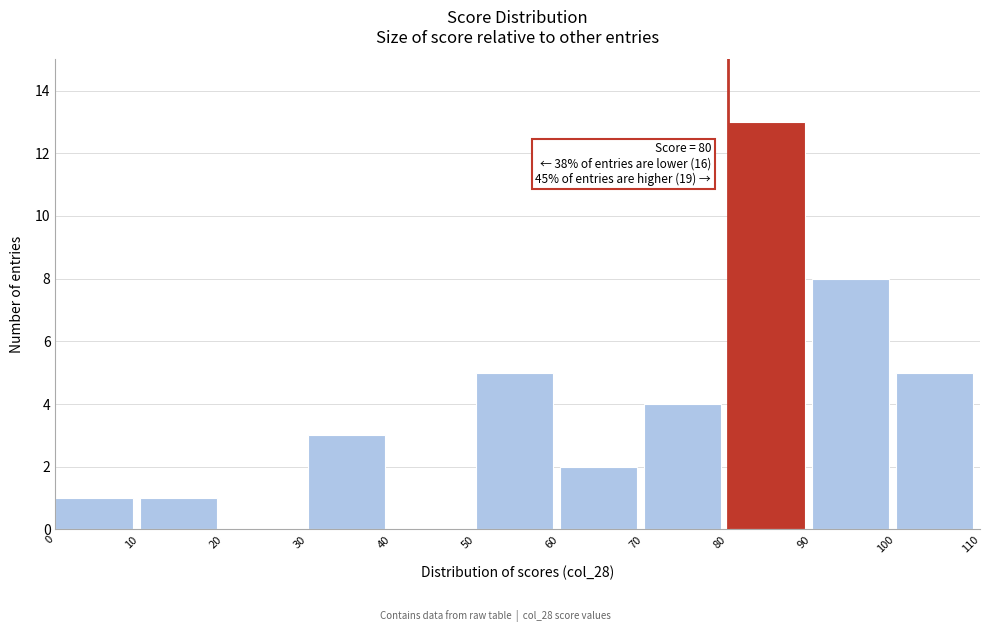

Which range on the x-axis has the tallest bar?

80 to 90